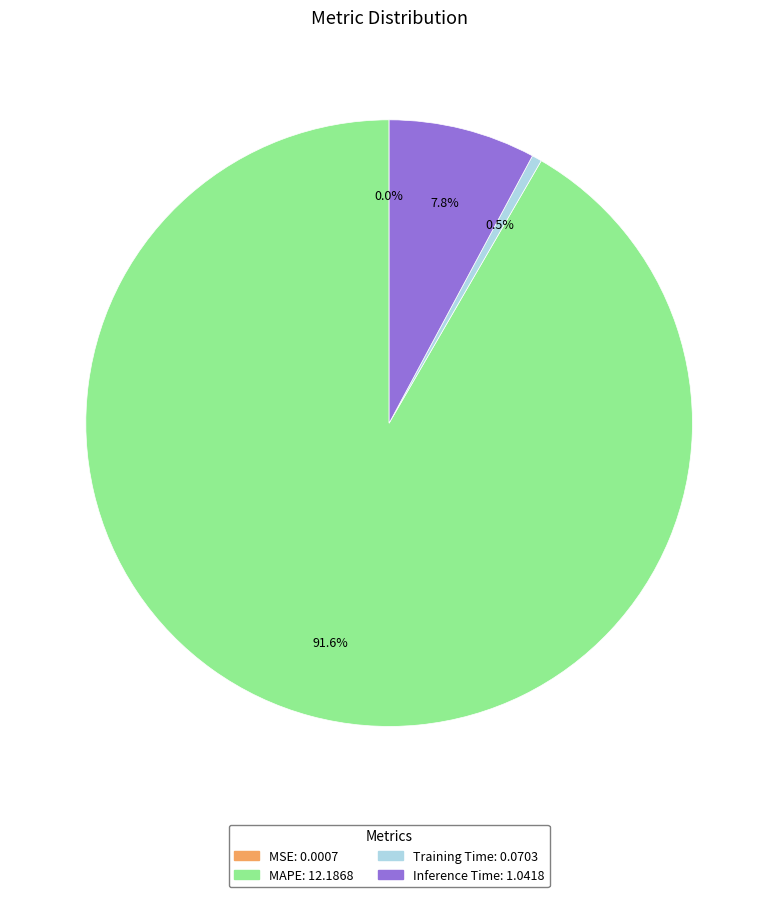

Combined, do Inference Time and MAPE account for over 50%?

Yes